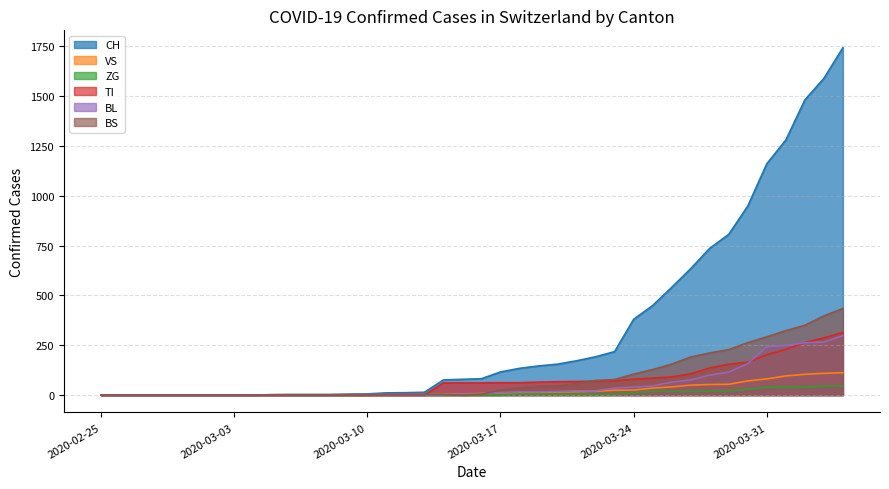

Which series has the largest total across all categories?

CH